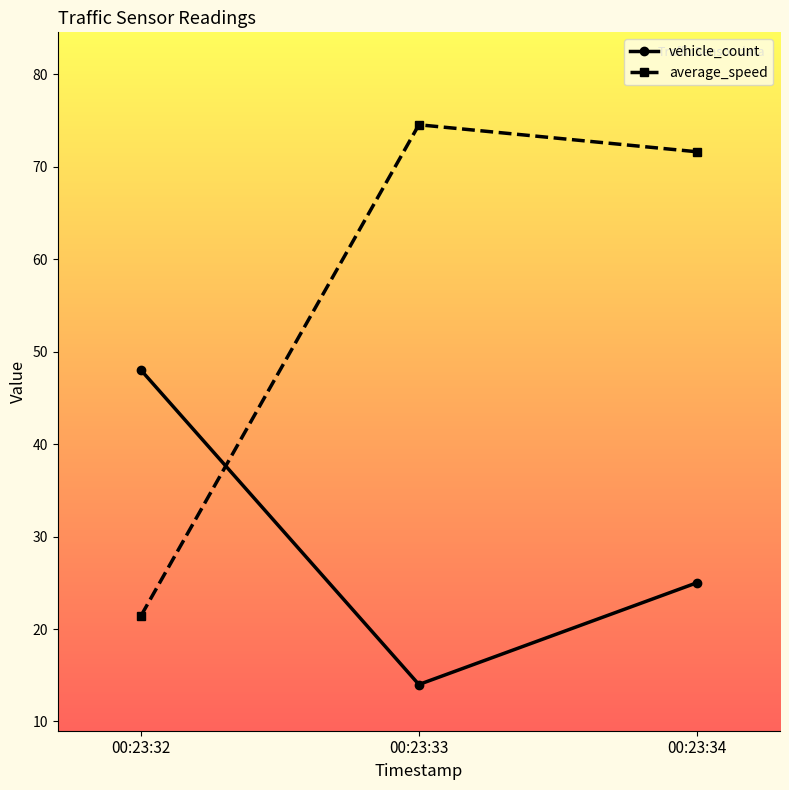

What is the difference between the average_speed values at 00:23:33 and 00:23:32?

53.1